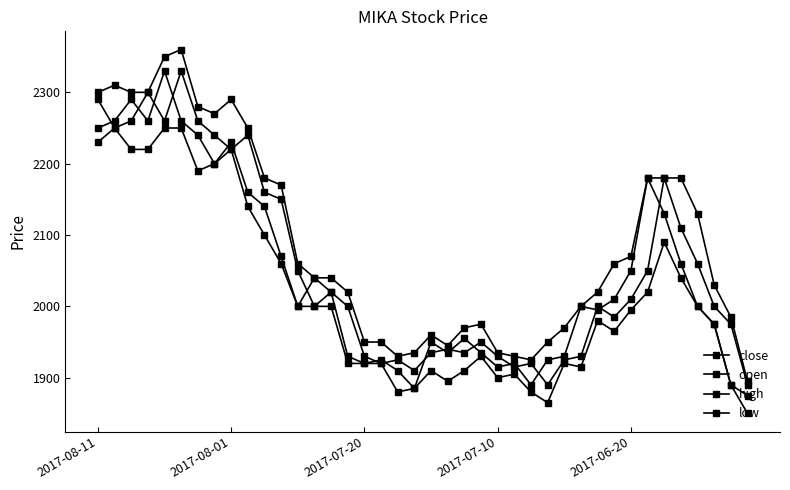

What is the highest value of the close series?

2330